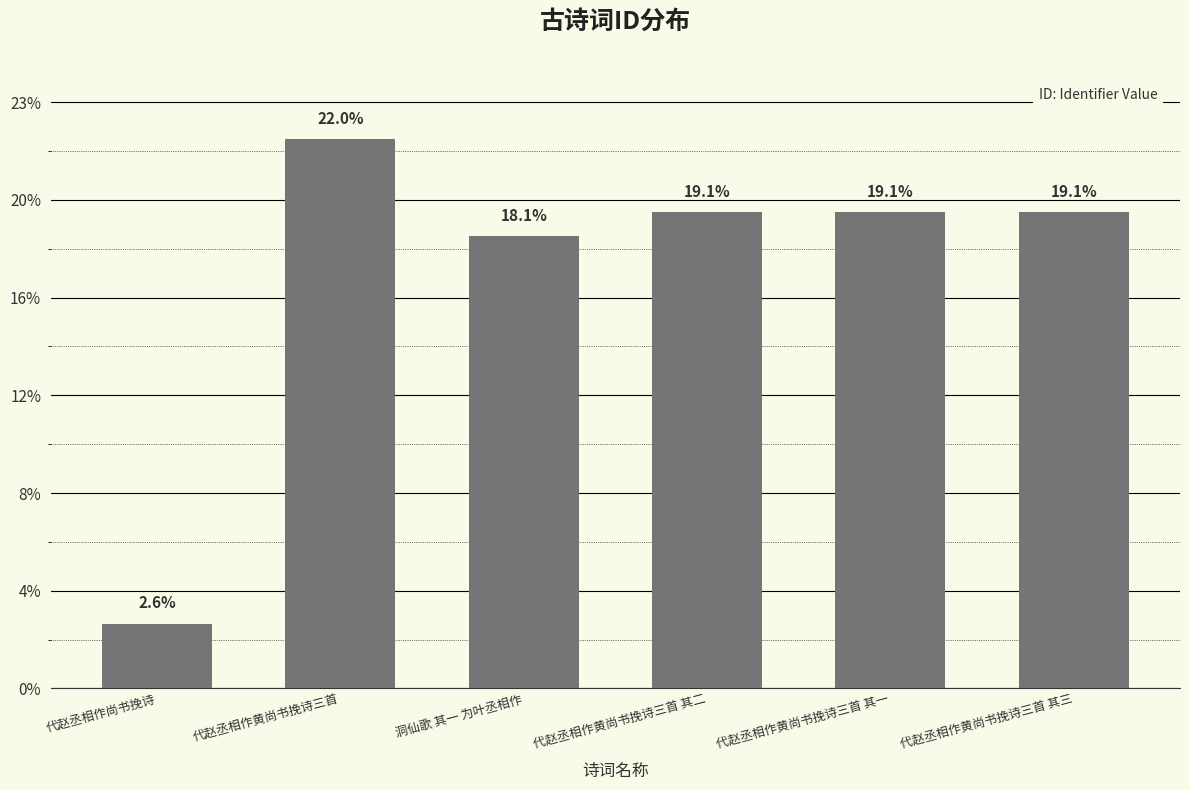

Are the bars horizontal?

No